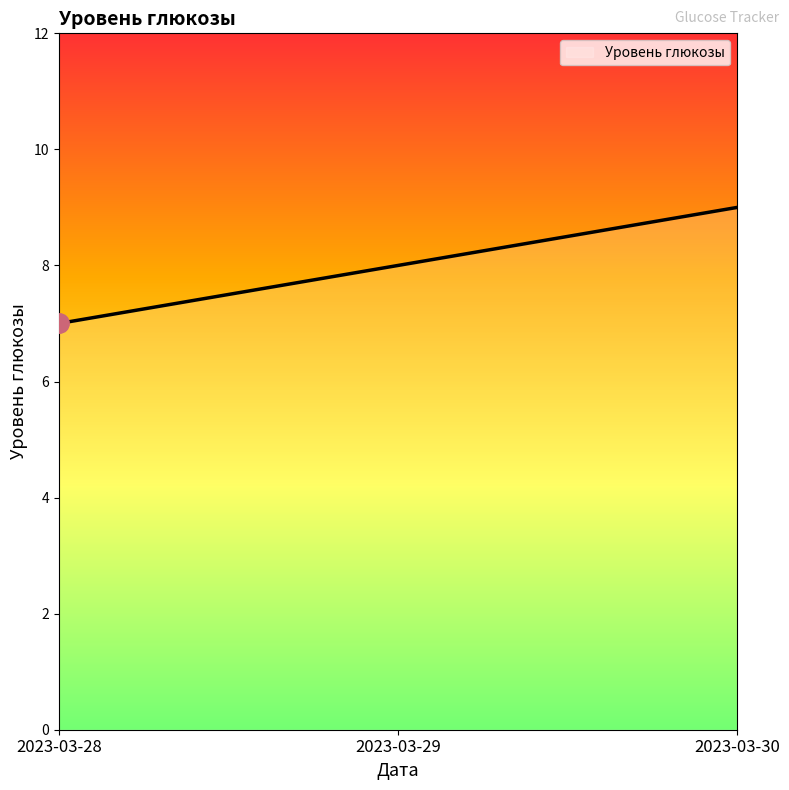

Rank the categories by value from lowest to highest.

2023-03-28, 2023-03-29, 2023-03-30